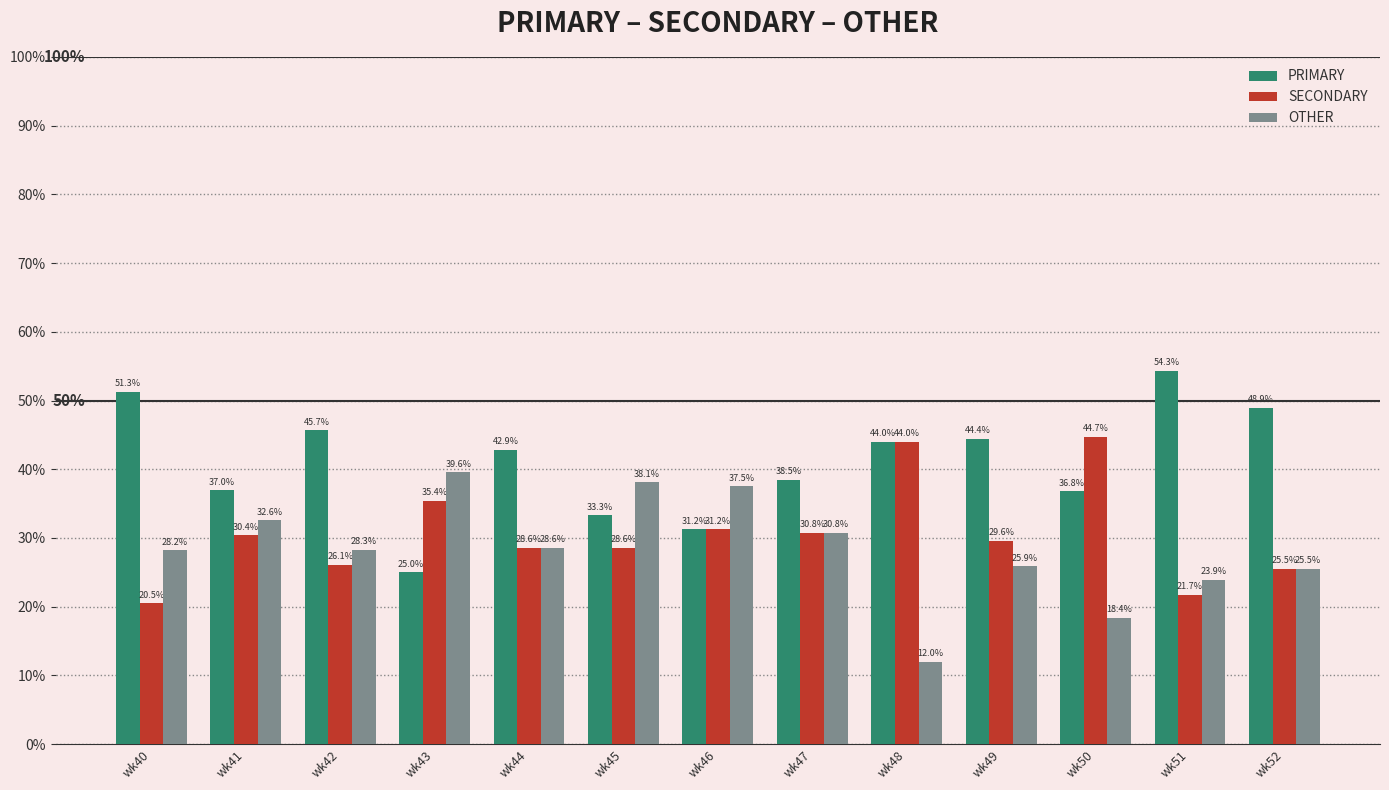

The OTHER series shows 58.6 at wk43. True or false?

False